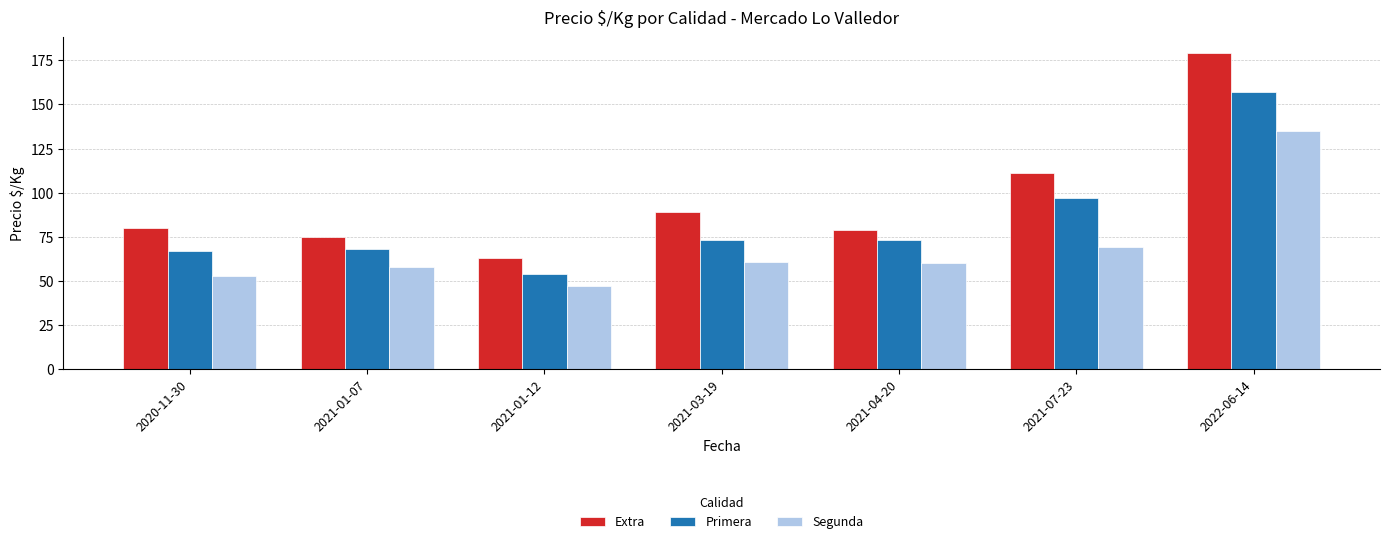

How many series are shown in this chart?

3